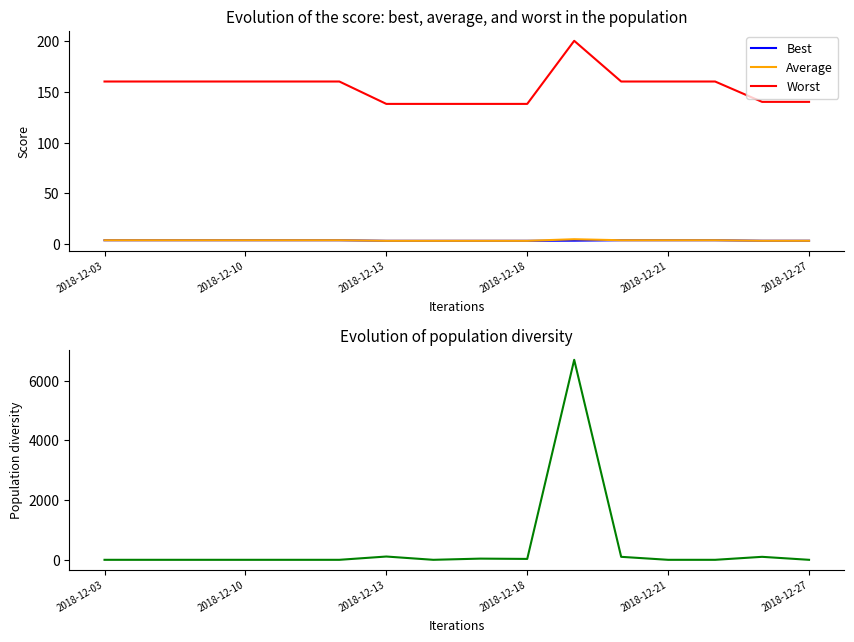

What is the difference between the Worst values at 2018-12-18 and 2018-12-10?

22.0